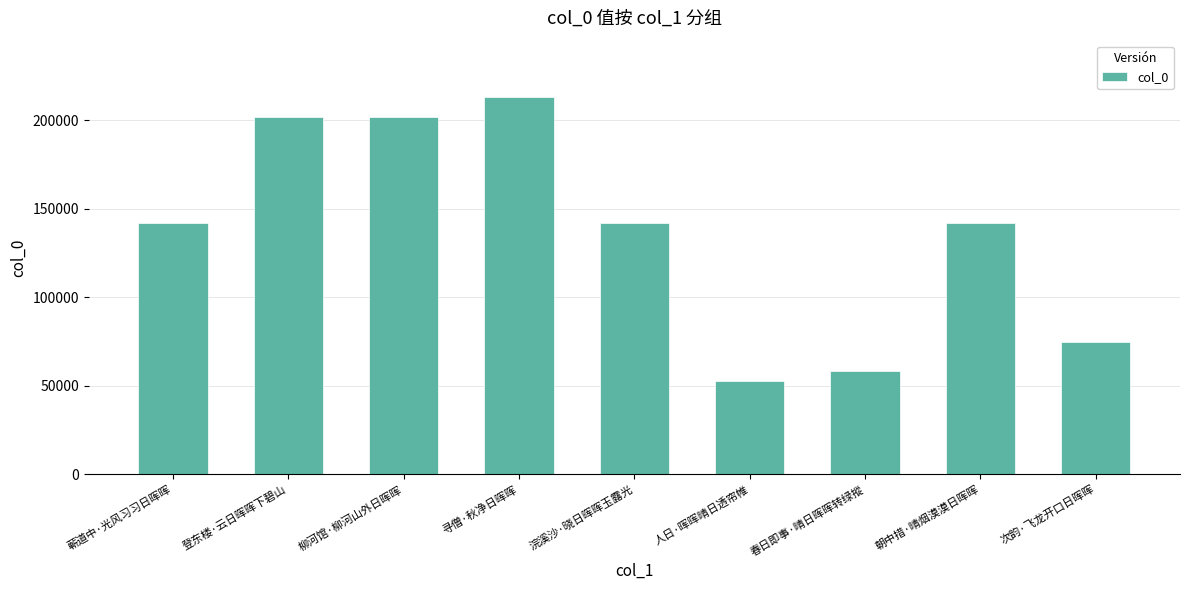

Which label corresponds to the smallest value in the chart?

人日·晖晖晴日透帘帷